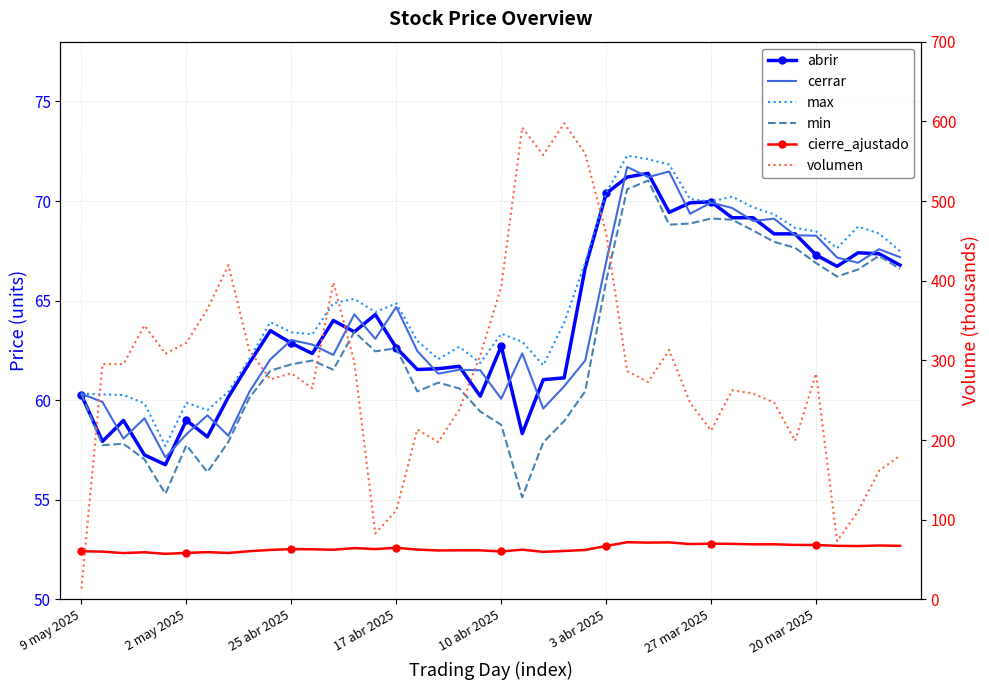

True or false: min and cerrar intersect in this chart.

False